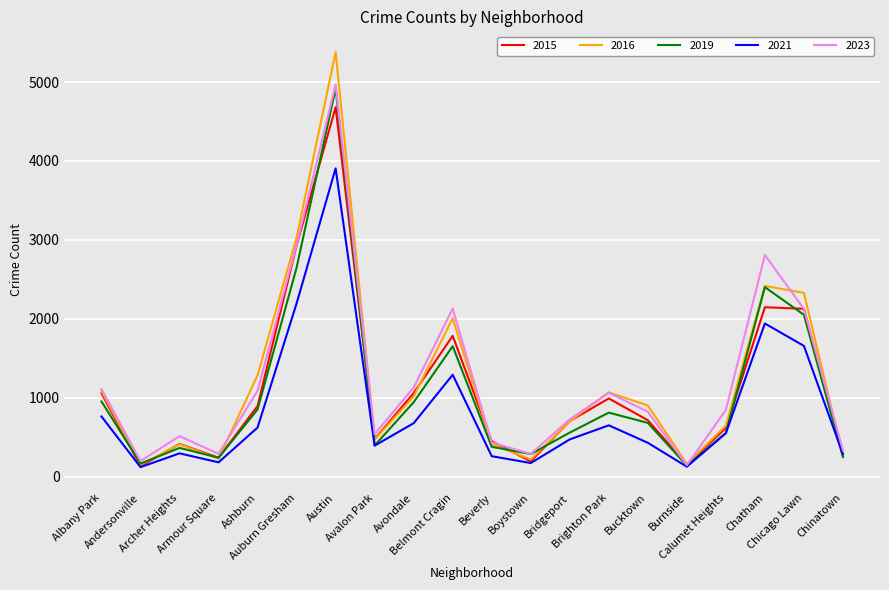

Which category has the lowest value in the 2015 series?

Andersonville